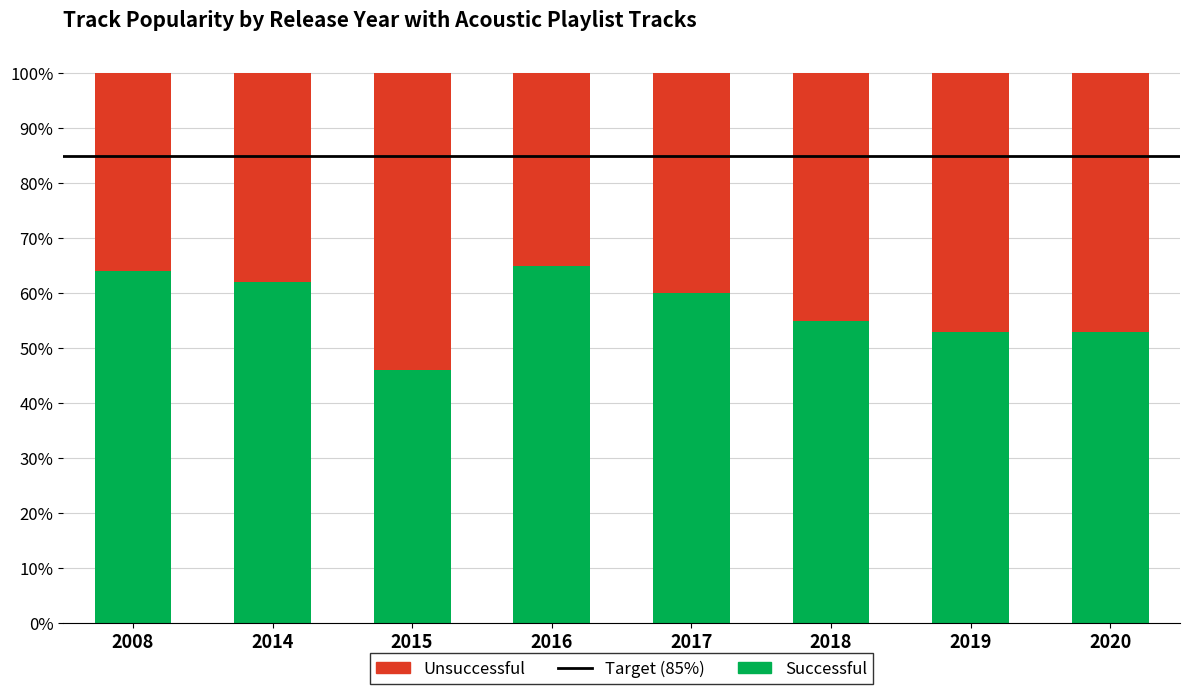

How many bars are there in total?

8